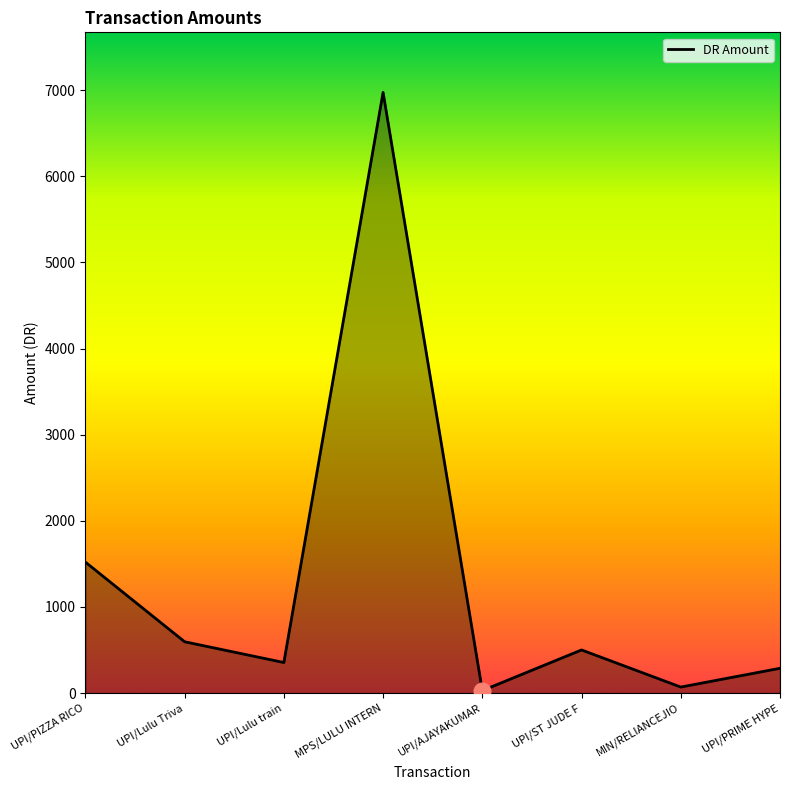

At which label does the data first exceed 500?

UPI/PIZZA RICO